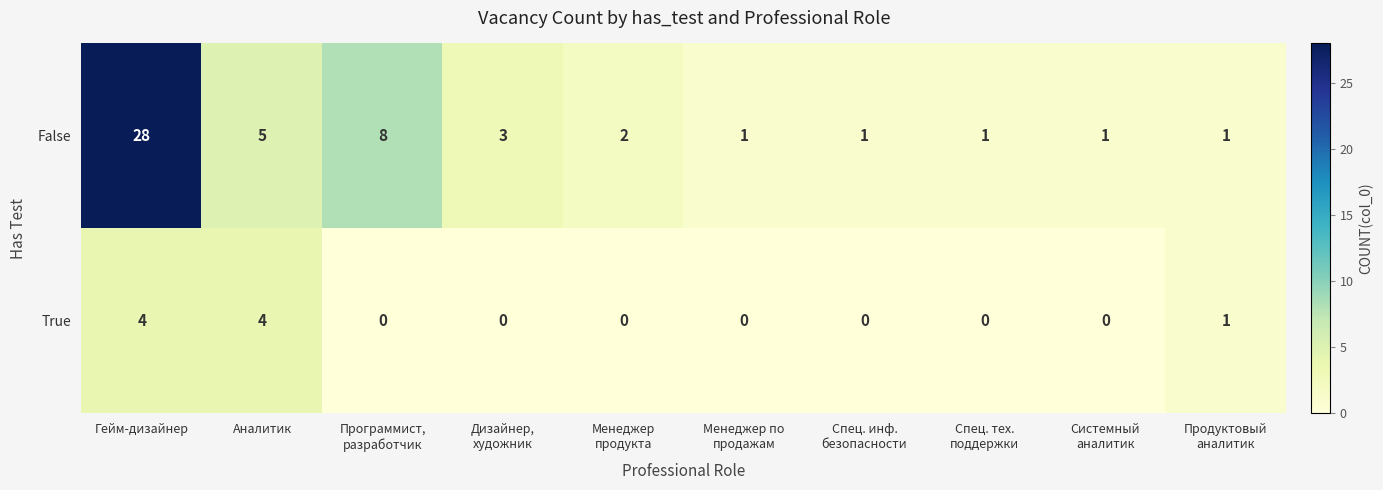

Reading left to right, list all the values displayed in this chart.

False: 28	5	8	3	2	1	1	1	1	1
True: 4	4	0	0	0	0	0	0	0	1